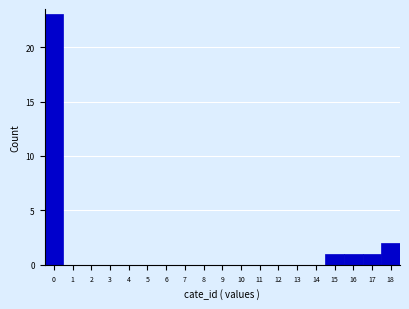

Over which range of the x-axis is the bar tallest?

-0.5 to 0.5